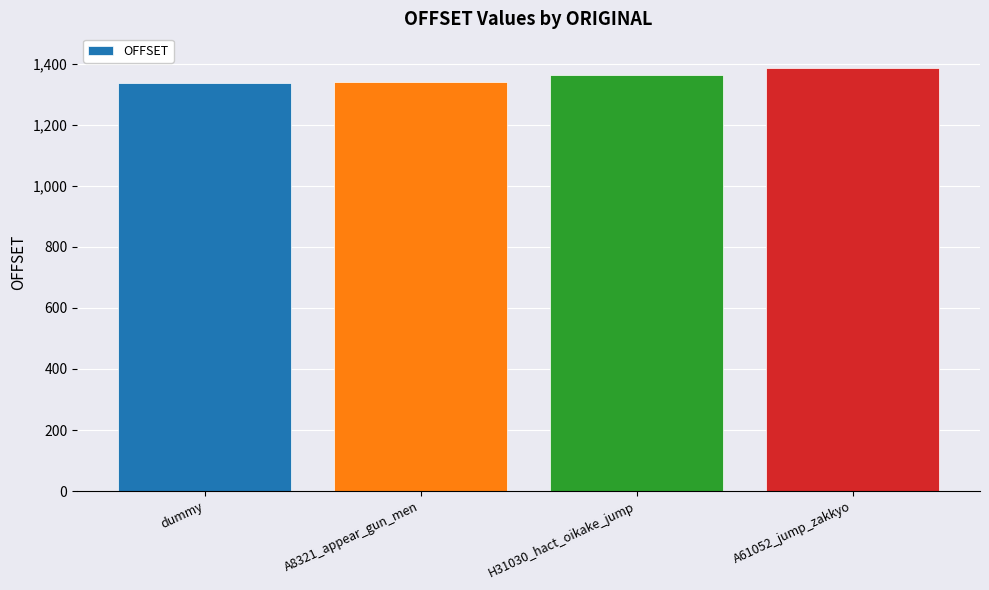

What is the change in value from dummy to A8321_appear_gun_men?

+6